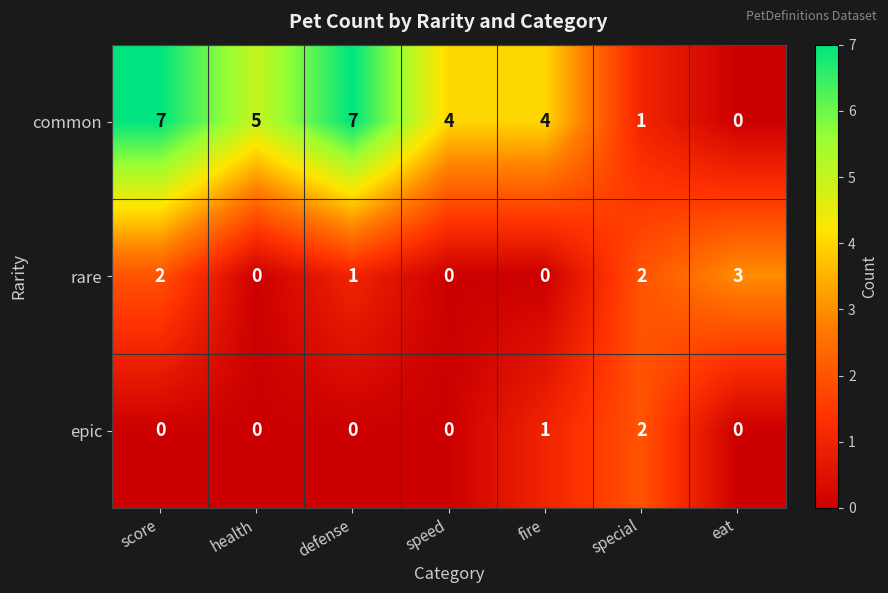

List the series in order of their peak value, highest first.

common, rare, epic